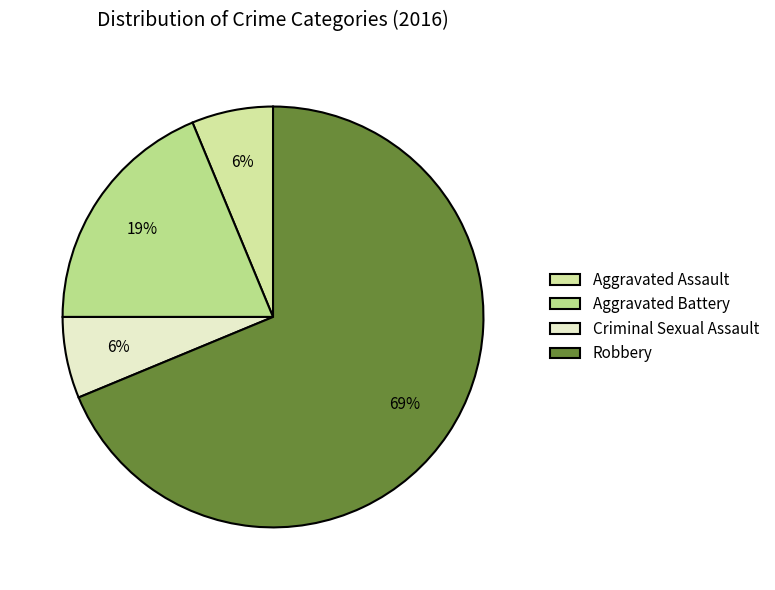

Rank the categories by value from highest to lowest.

Robbery, Aggravated Battery, Aggravated Assault, Criminal Sexual Assault